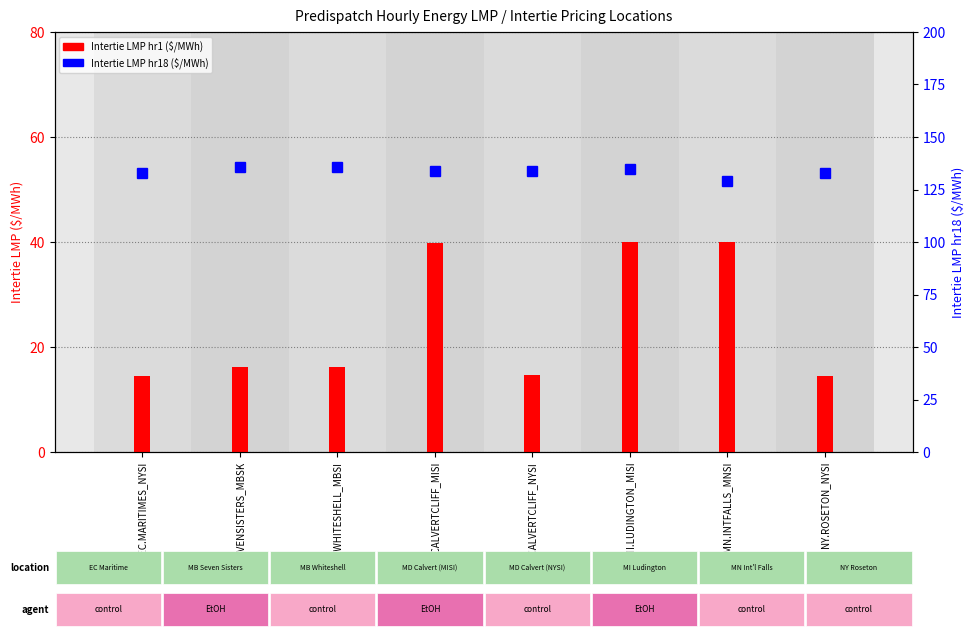

Reading right to left, transcribe all the data shown in this chart.

Intertie LMP hr1: 14.6	40.0	40.0	14.8	39.8	16.1	16.1	14.6
Intertie LMP hr18: 132.7	129.2	135.0	133.6	133.6	135.5	135.5	132.7